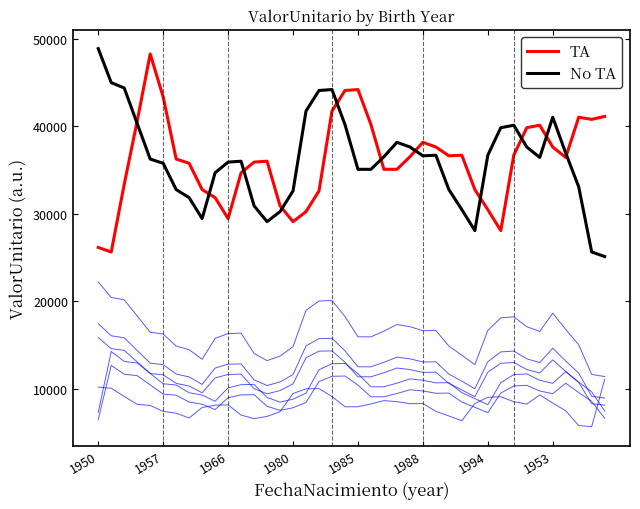

Read the TA value at 1953.

37624.0